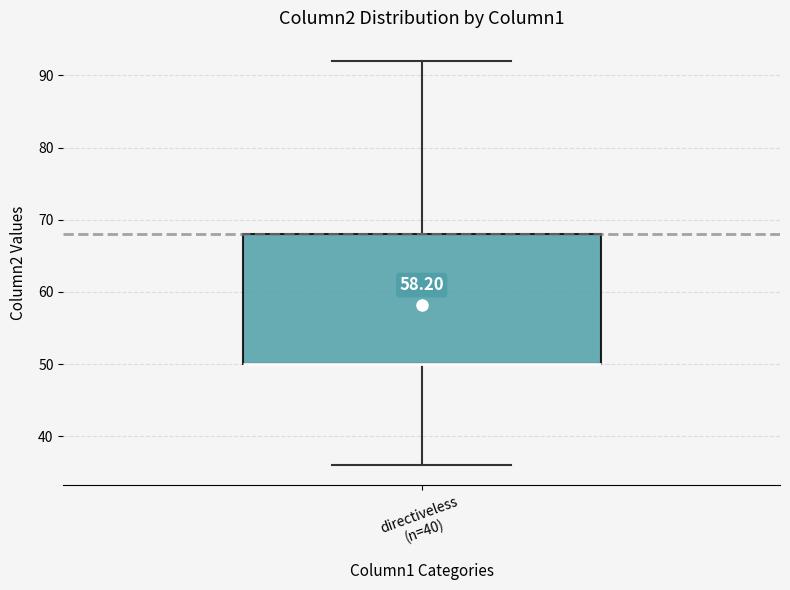

Read this box plot against the y-axis: the position of the median line, the range covered by the box, and the ends of both whiskers. The values are not printed on the chart, so give them approximately, as read against the axis.

median 50 (drawn on the box's lower edge), box 50 to 68, whiskers 36 to 92